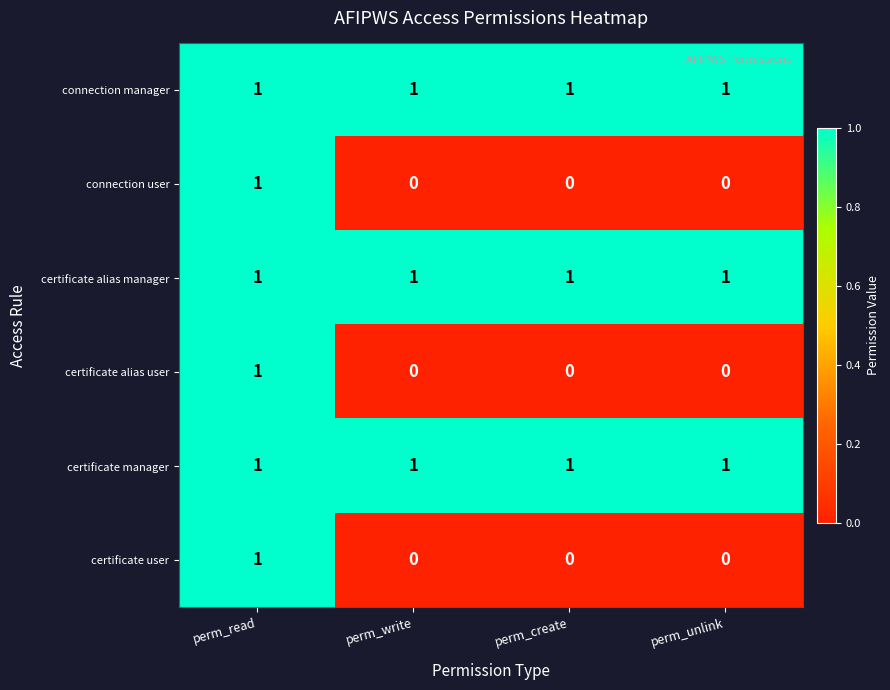

At how many categories does at least one series exceed 0?

4